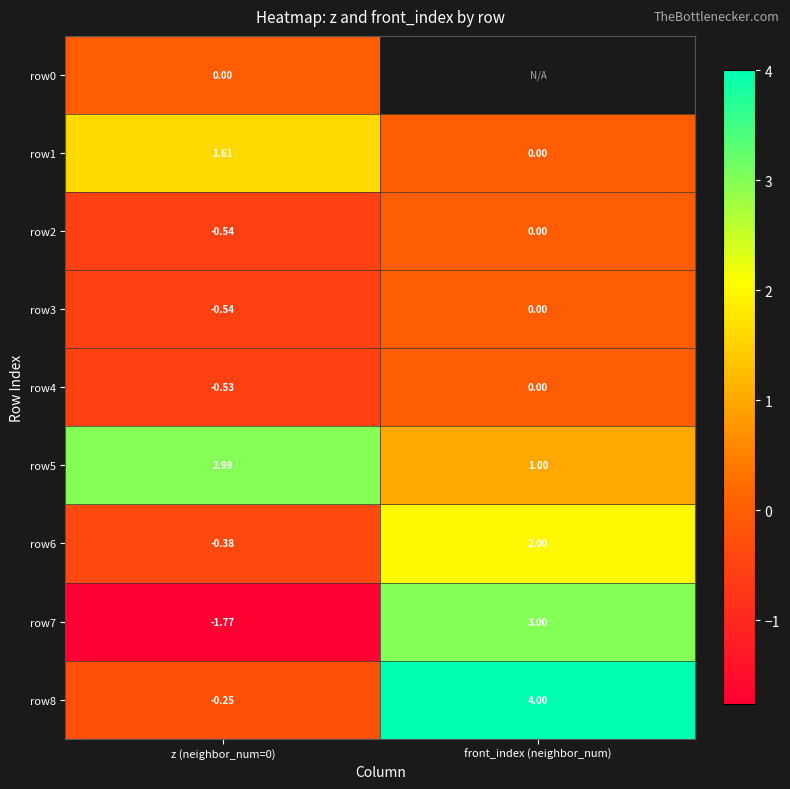

How many values in row8 are above zero?

1